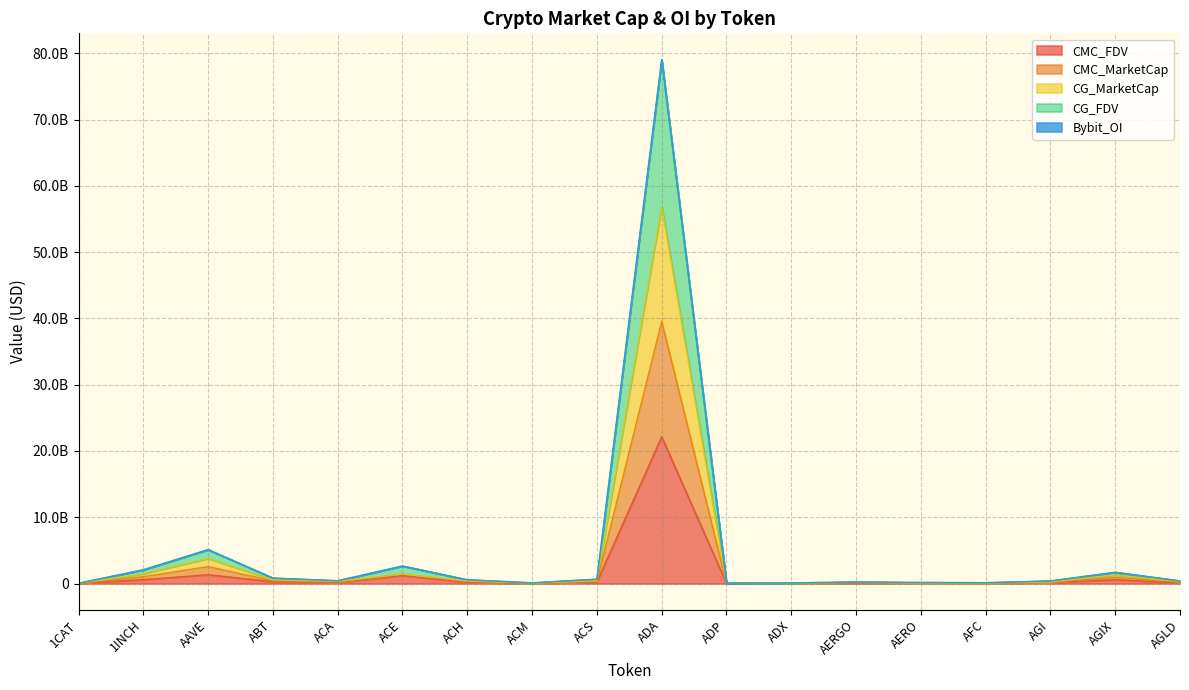

Is it true that Bybit_OI equals 518943592.1 at ABT?

False